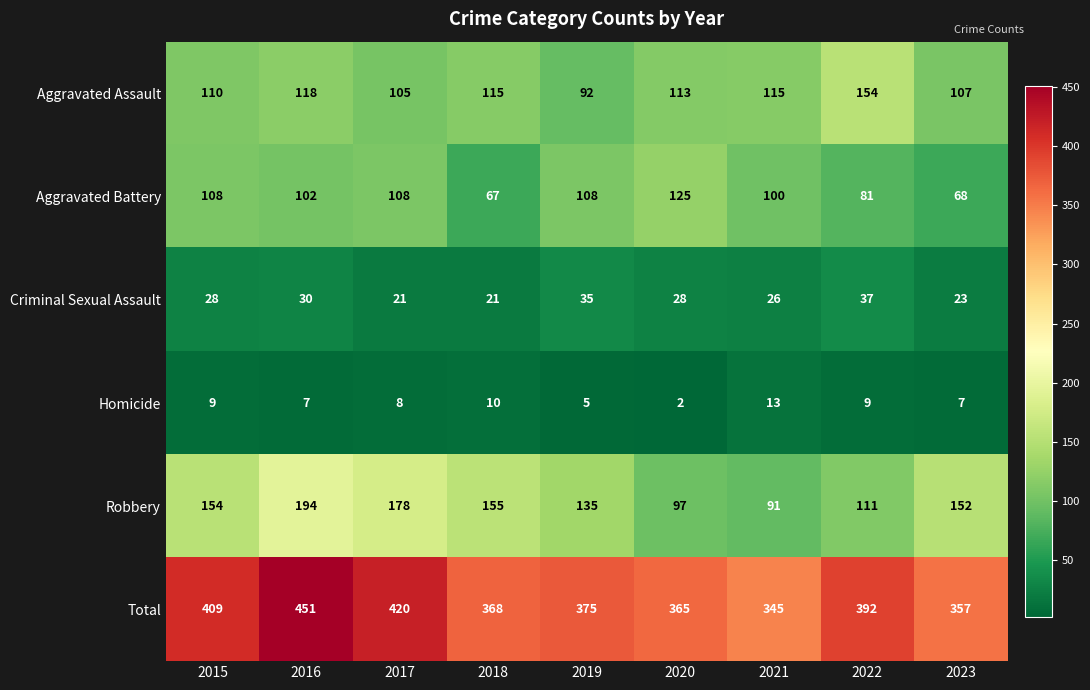

Which series has the largest range (max minus min)?

Total